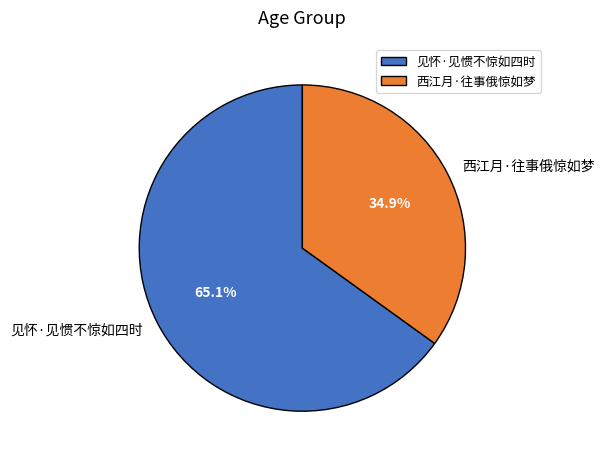

To the nearest percent, what is the difference between the largest and smallest slice percentages?

30%